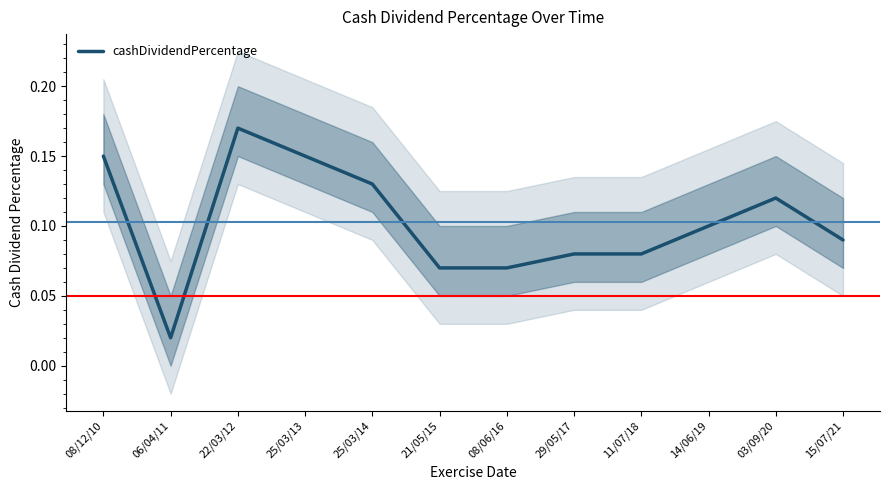

What position from the right is 22/03/12?

10